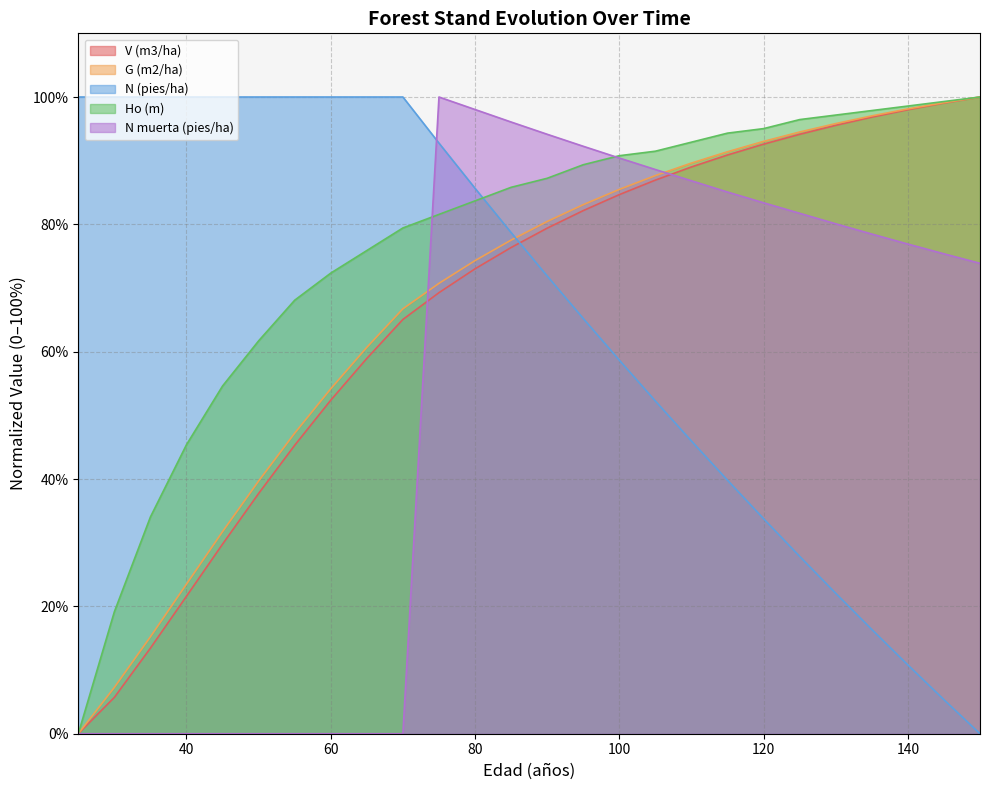

List the series in order of their peak value, highest first.

V (m3/ha), G (m2/ha), N (pies/ha), Ho (m), N muerta (pies/ha)